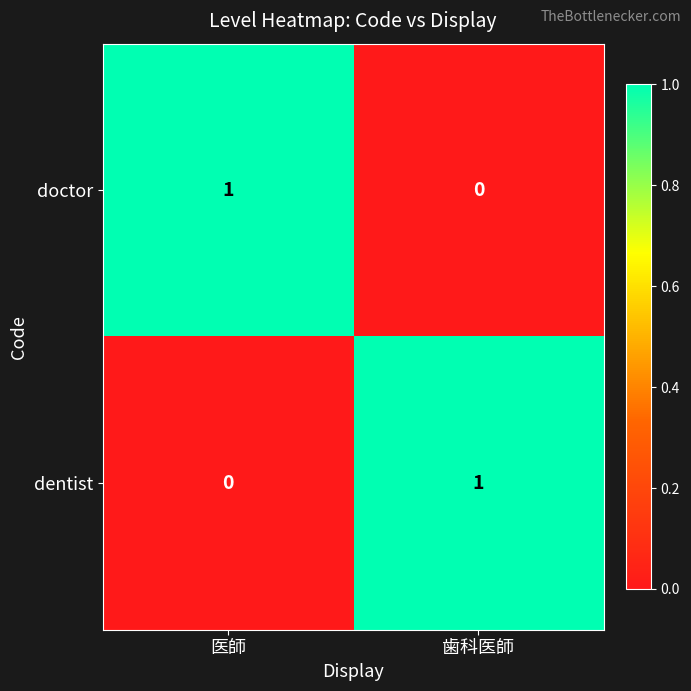

Where is dentist nearest to the value 0?

医師